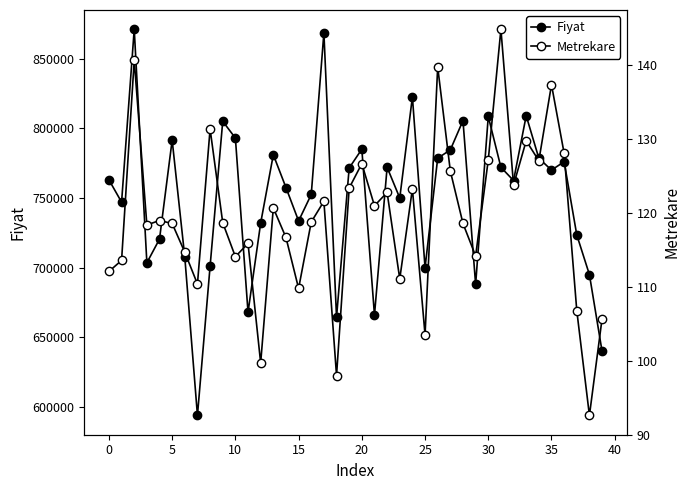

What is the total value across all series at 24?

822623.3